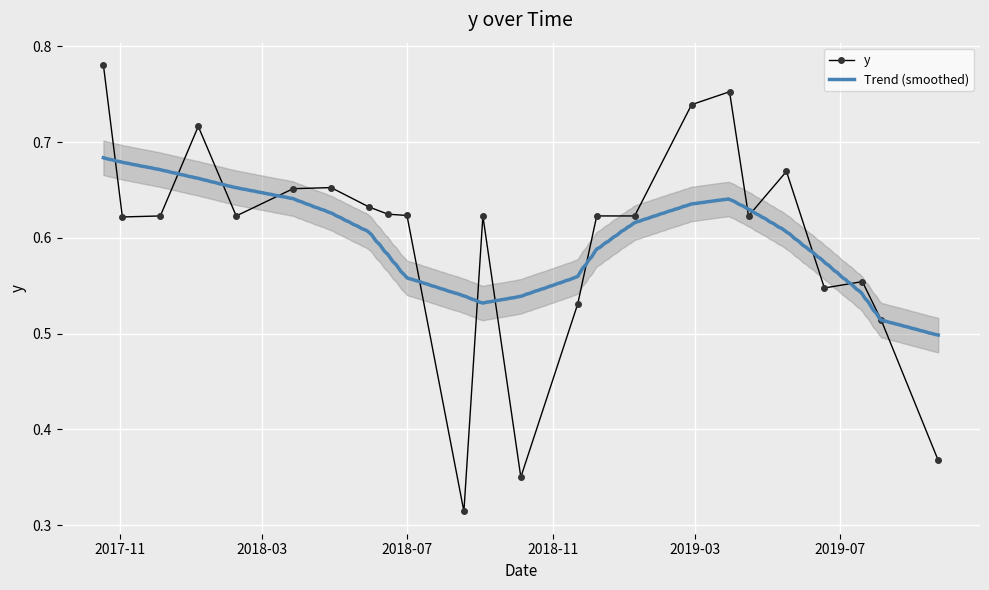

What is the difference between the values at 12/5/2017 and 7/20/2019?

0.1